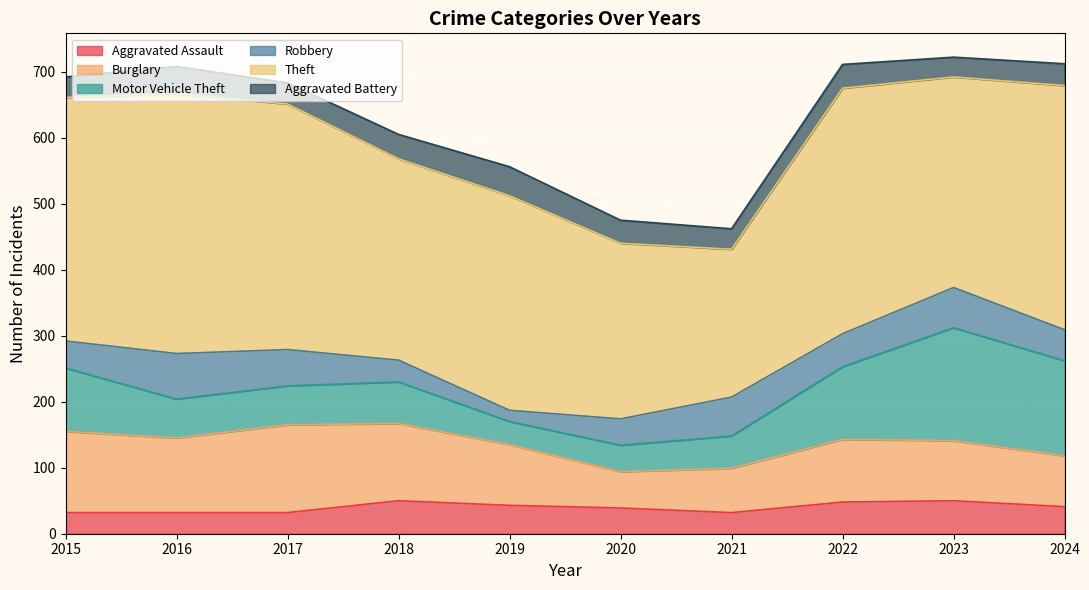

How many data points in Motor Vehicle Theft are less than 63?

5